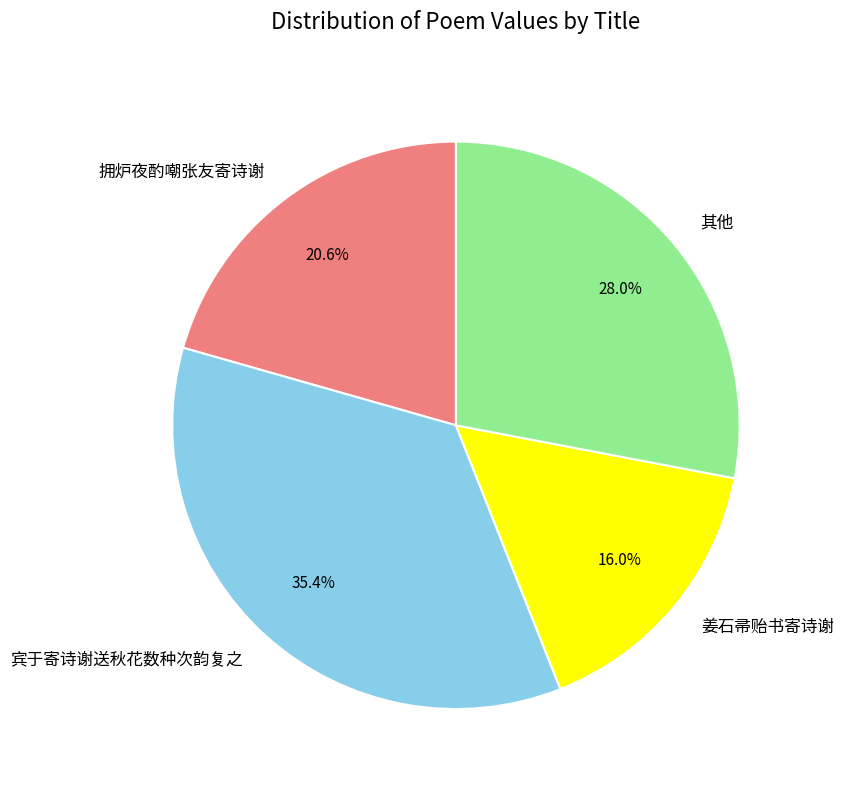

Count the number of slices in the pie.

4